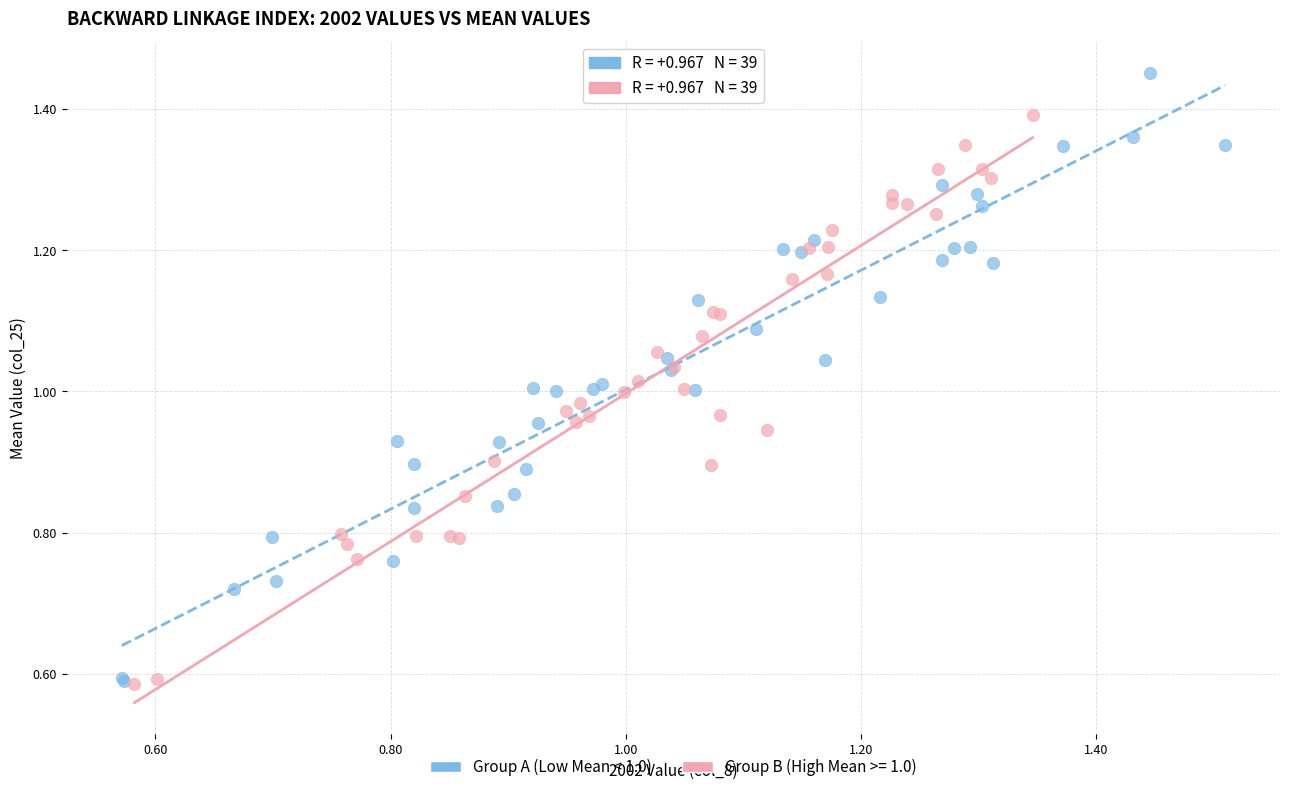

Which series contains the highest Y value?

Group A (Low Mean < 1.0)